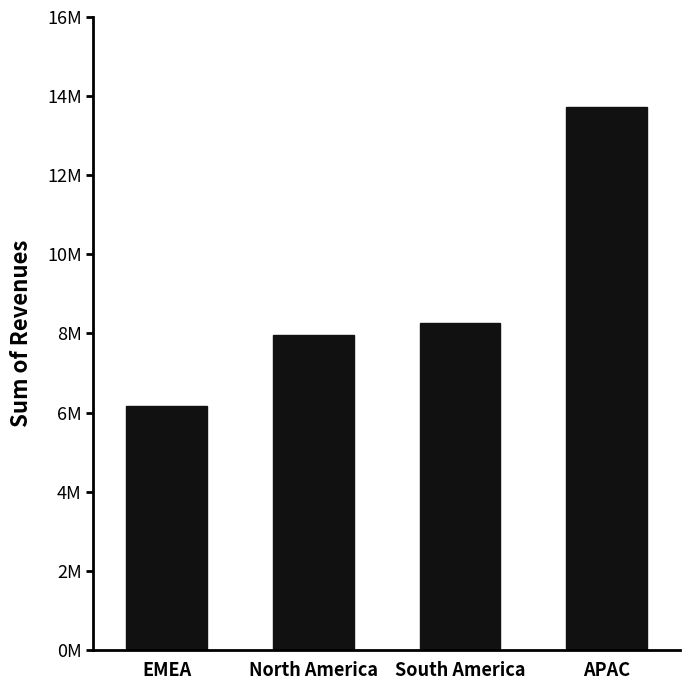

How many data points are less than 8263597?

2